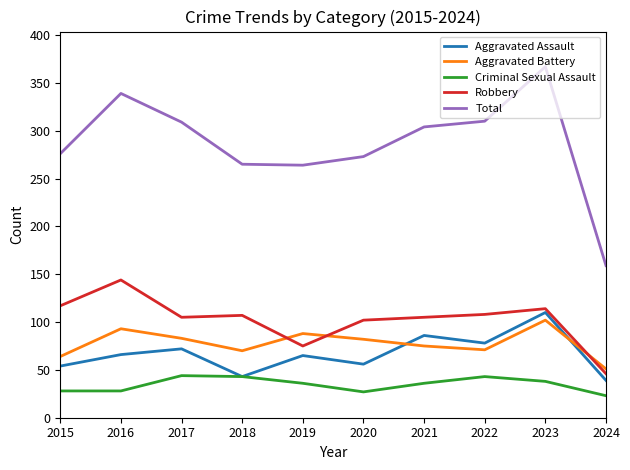

True or false: Aggravated Battery has a value of 83 at 2017.

True